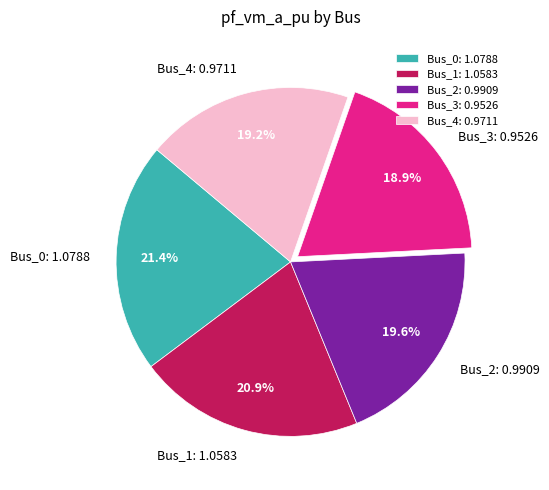

To the nearest percent, what is the difference between the Bus_3 and Bus_2 slice percentages?

1%